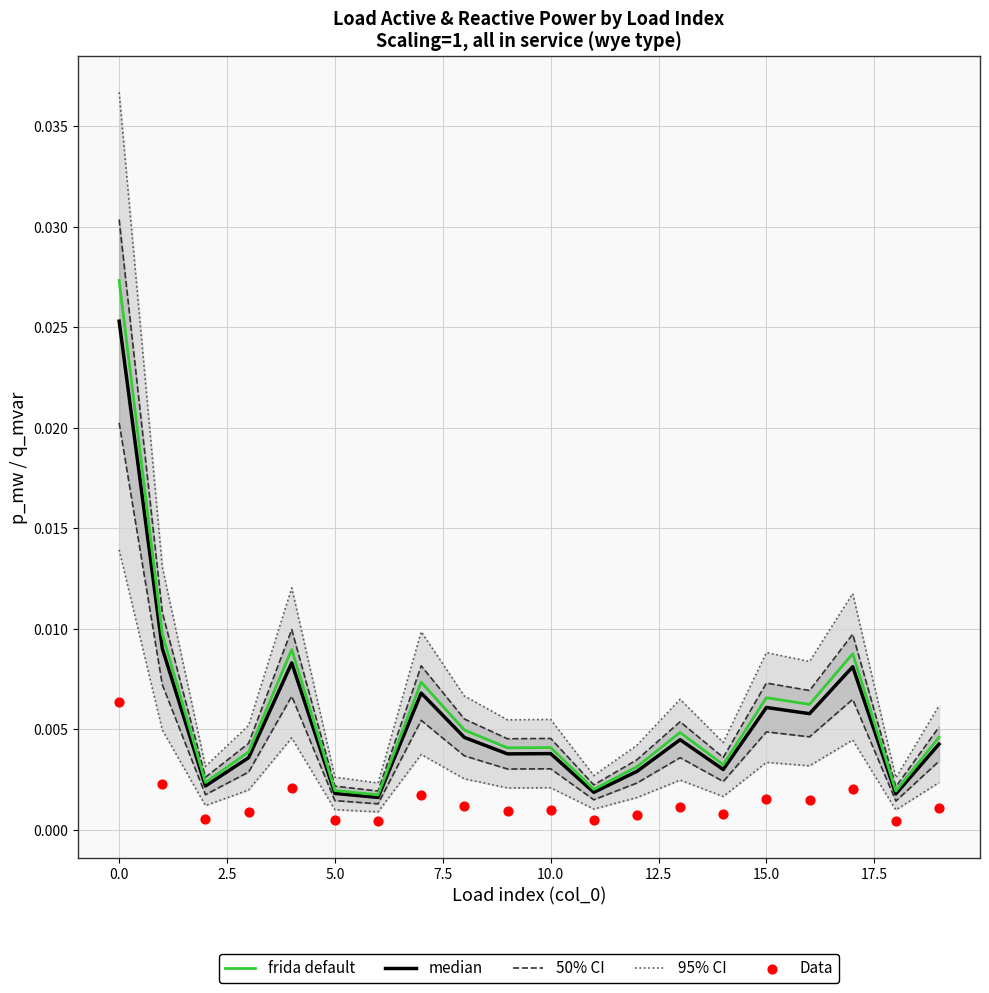

Which series has the largest Y range (max minus min)?

95% CI